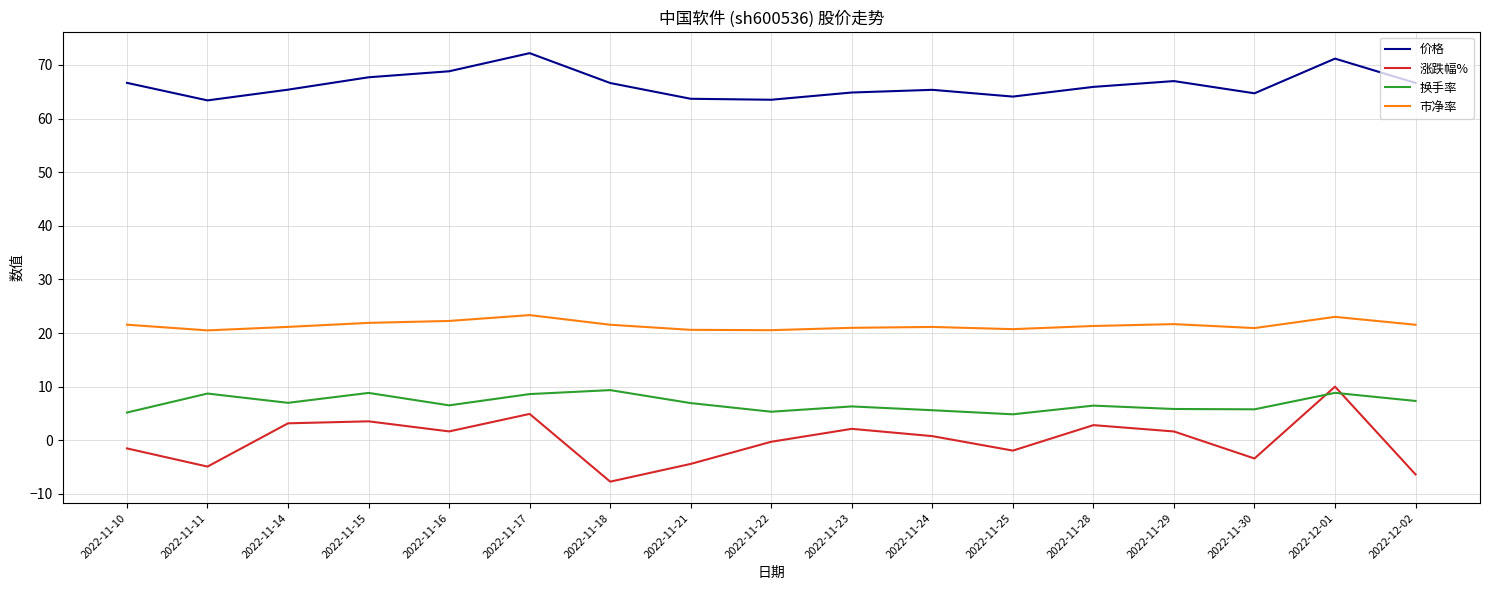

The value of 换手率 at 2022-11-22 is 5.3. True or false?

True